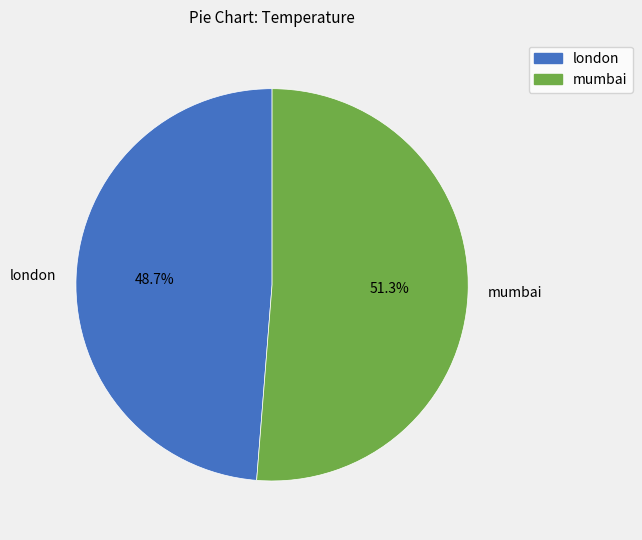

To the nearest percent, what percentage of the pie is london?

49%